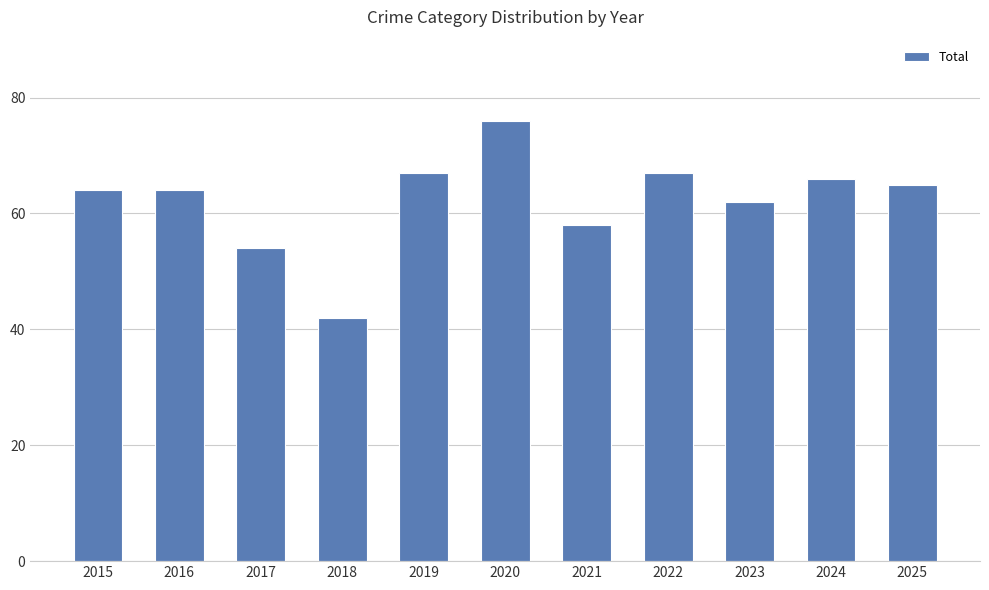

What is the difference between the maximum and minimum values?

34